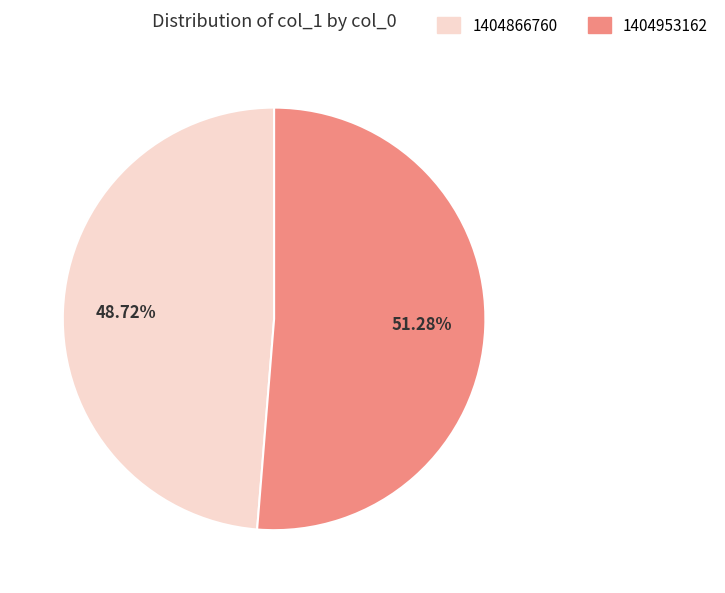

How many segments does this pie chart have?

2